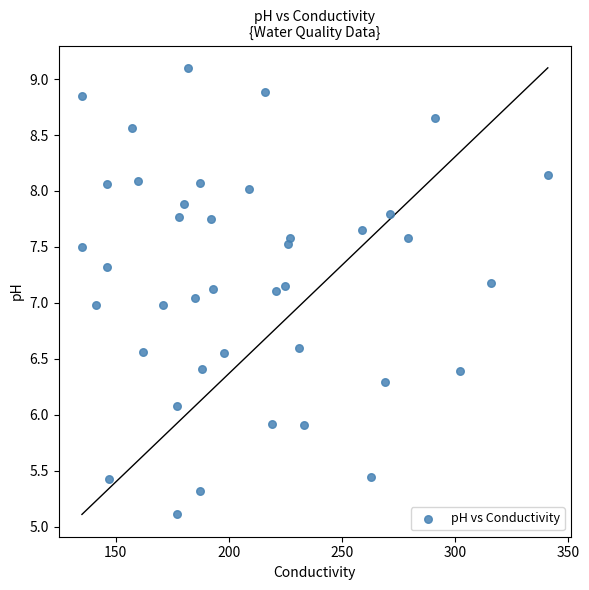

What is the range of X values (max minus min)?

206.0